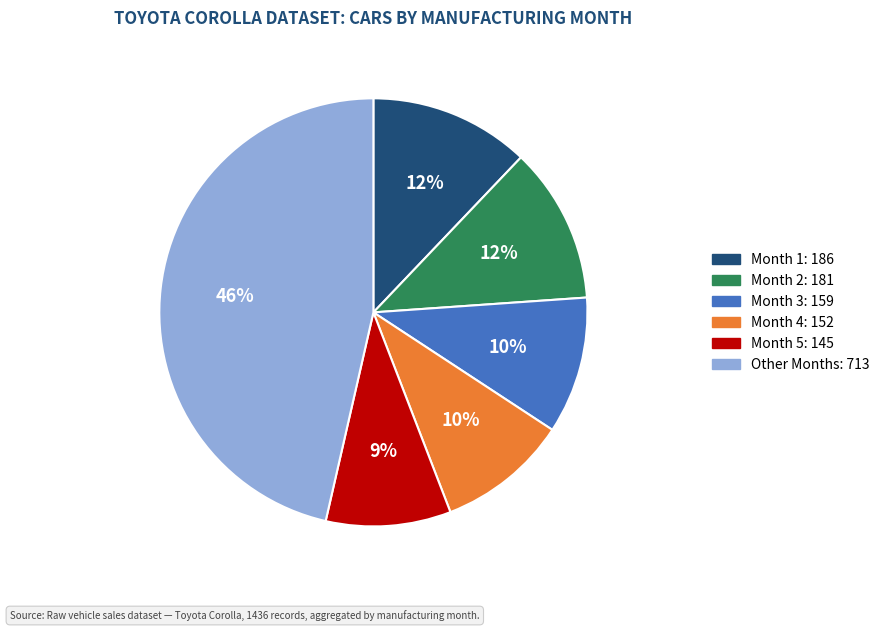

How many slices are in this pie chart?

6